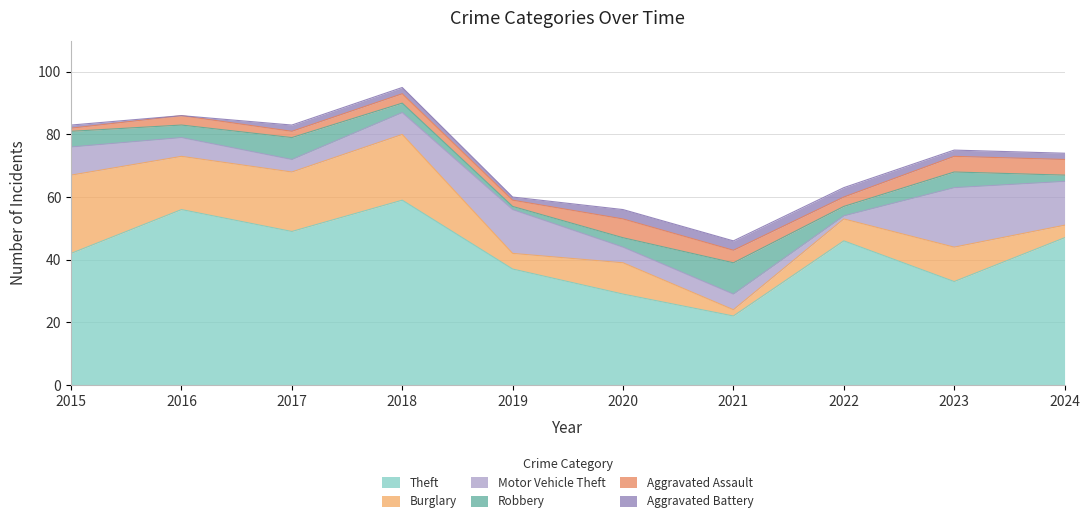

True or false: Burglary has a value of 7 at 2018.

False